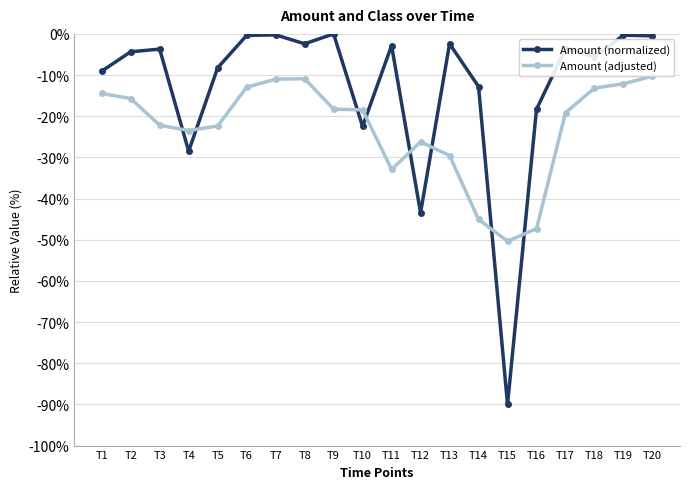

What are all the series names shown in the legend?

Amount (normalized), Amount (adjusted)